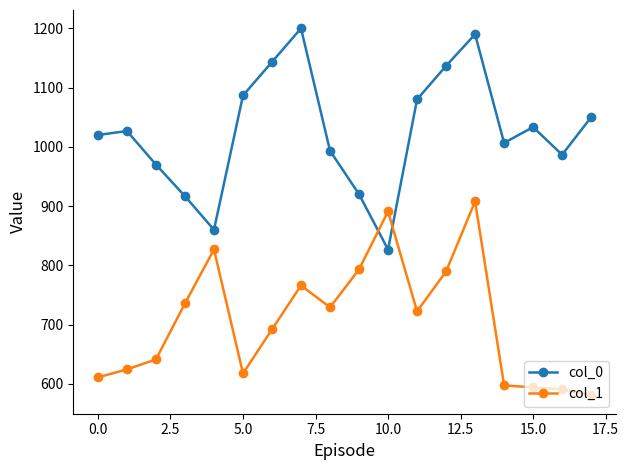

Which series has the largest range (max minus min)?

col_0